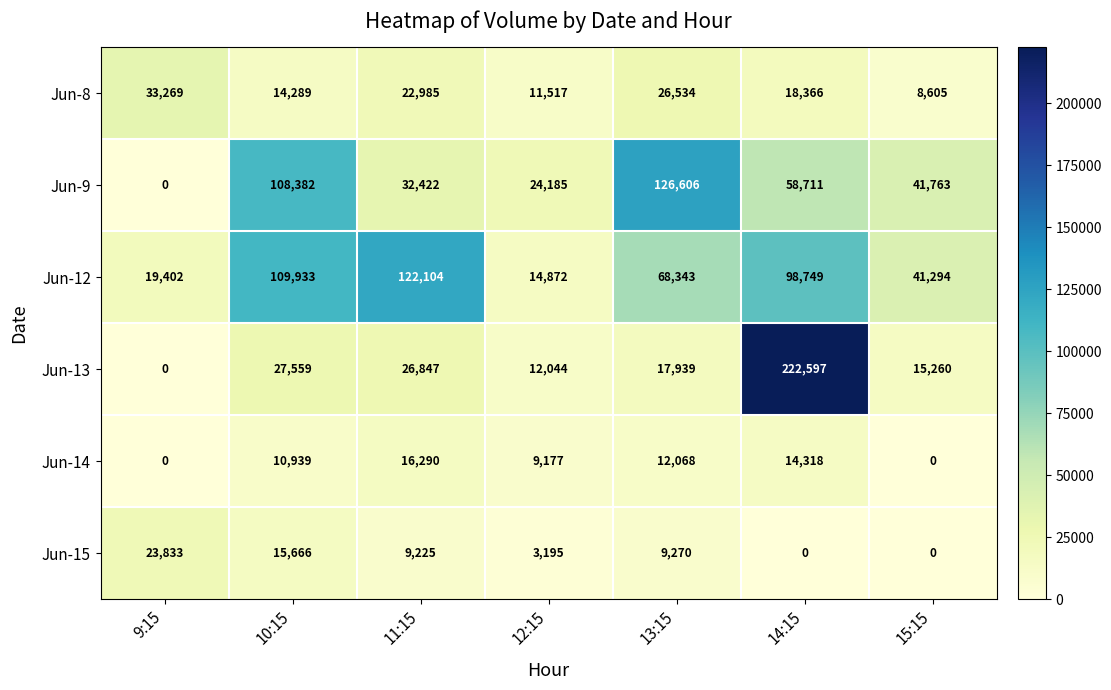

Rank the series by their maximum value, from lowest to highest.

Jun-14, Jun-15, Jun-8, Jun-12, Jun-9, Jun-13